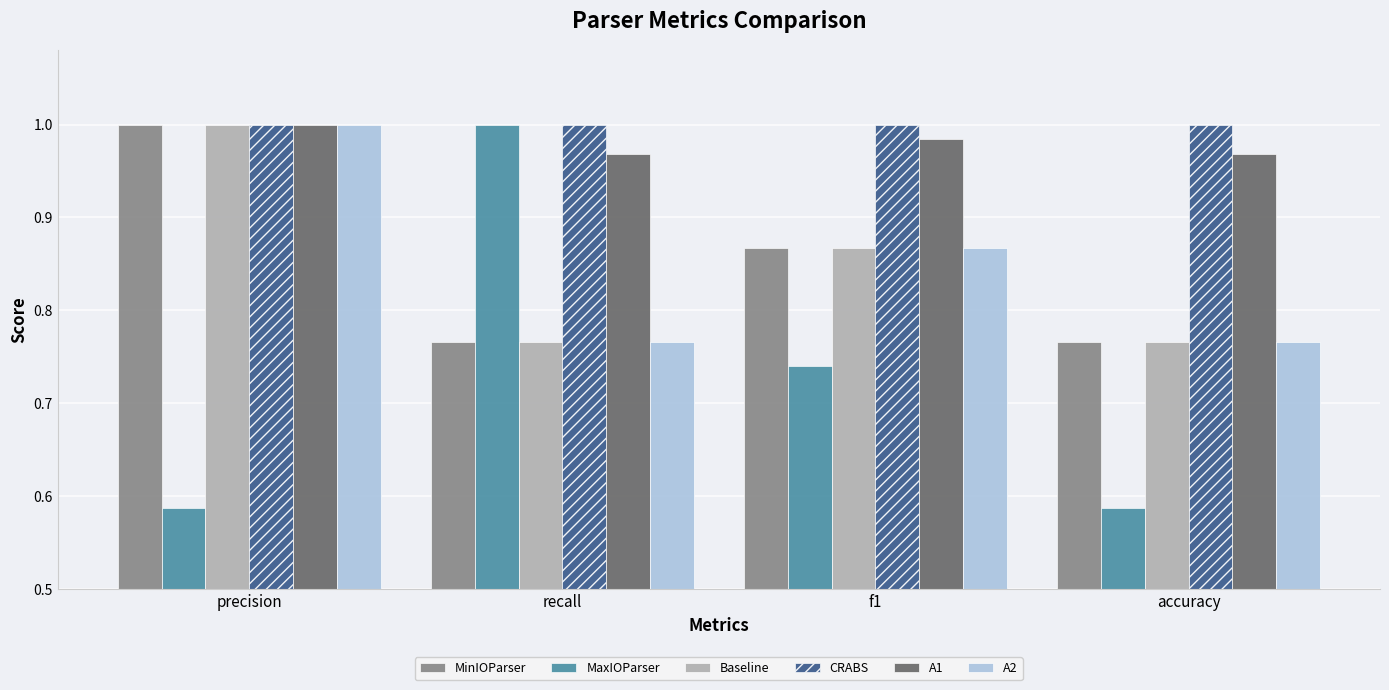

Is the value of CRABS at recall greater than the value of A2 at recall?

Yes